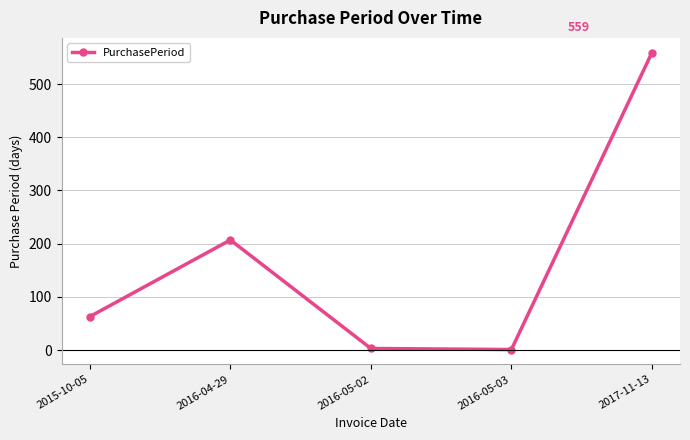

Approximately how many times larger is the value at 2016-04-29 compared to 2016-05-03?

207.0